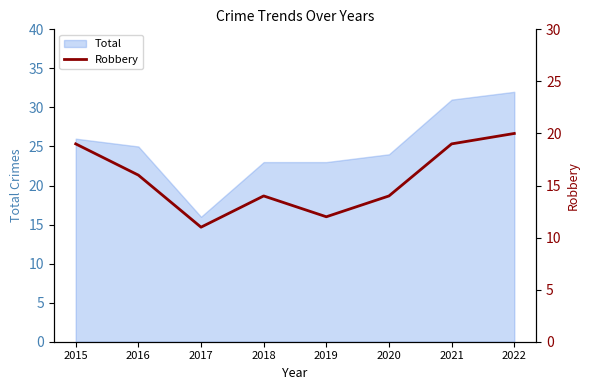

True or false: the data shows 27 at 2016.

False